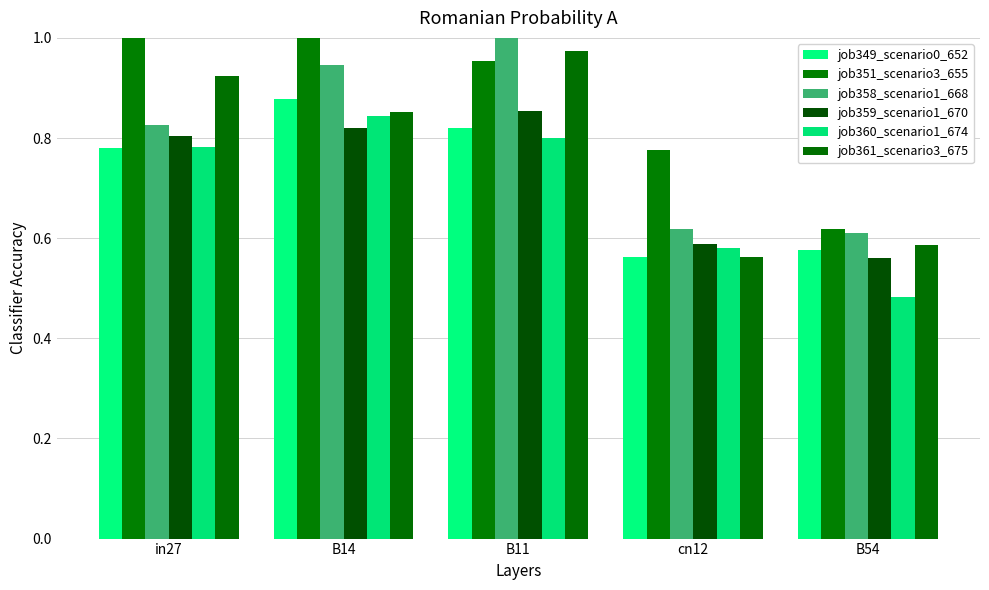

What position from the right is B14?

4